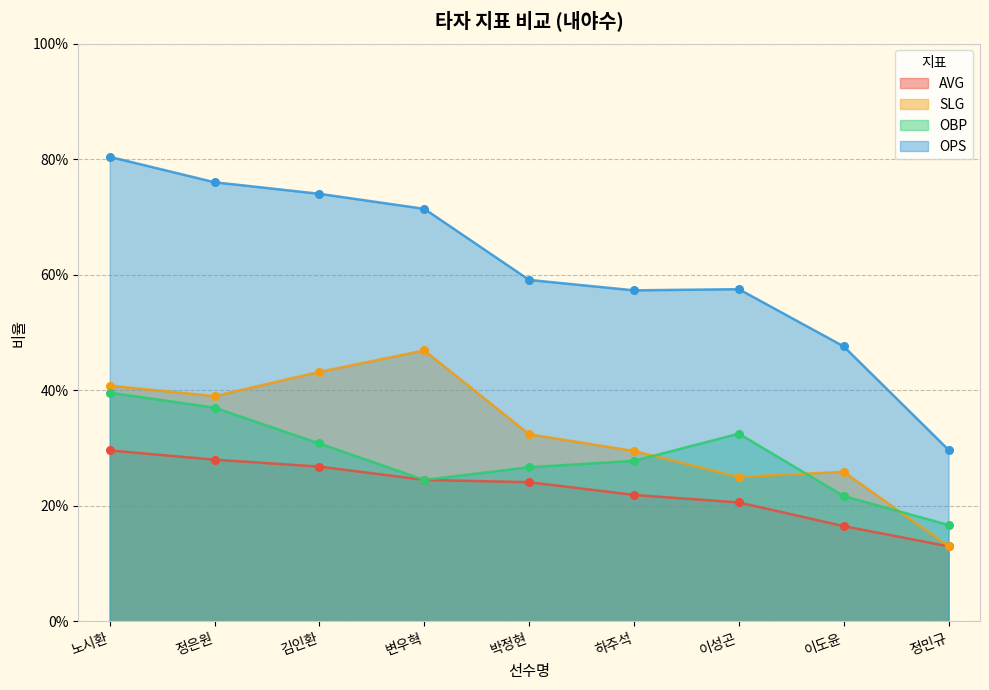

Which series has the largest total across all categories?

OPS